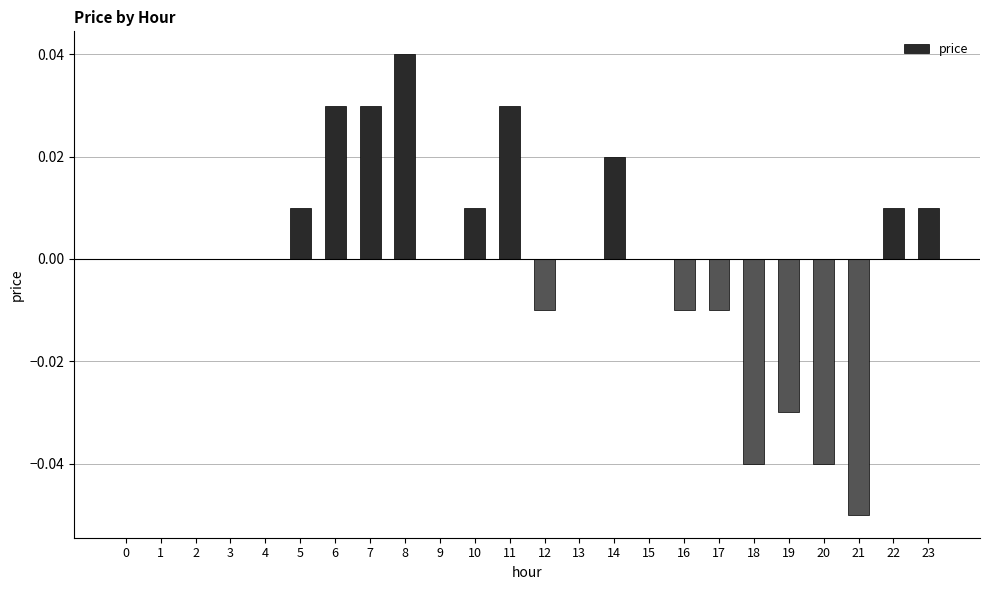

The chart shows a value of -0.0 at 19. True or false?

True